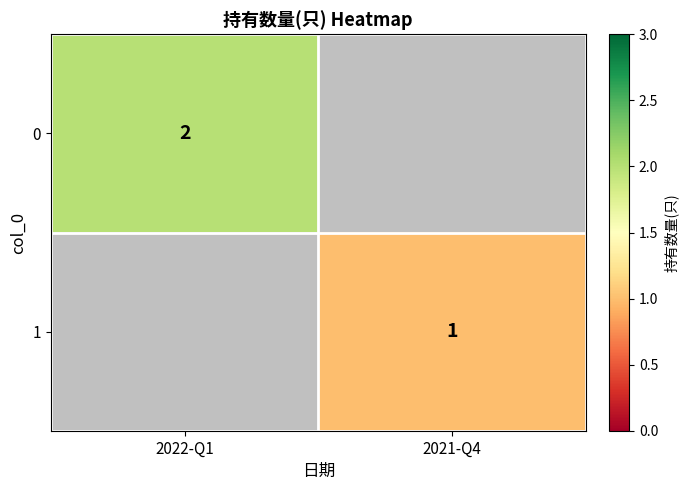

Is it true that 1 equals 1 at 2021-Q4?

True